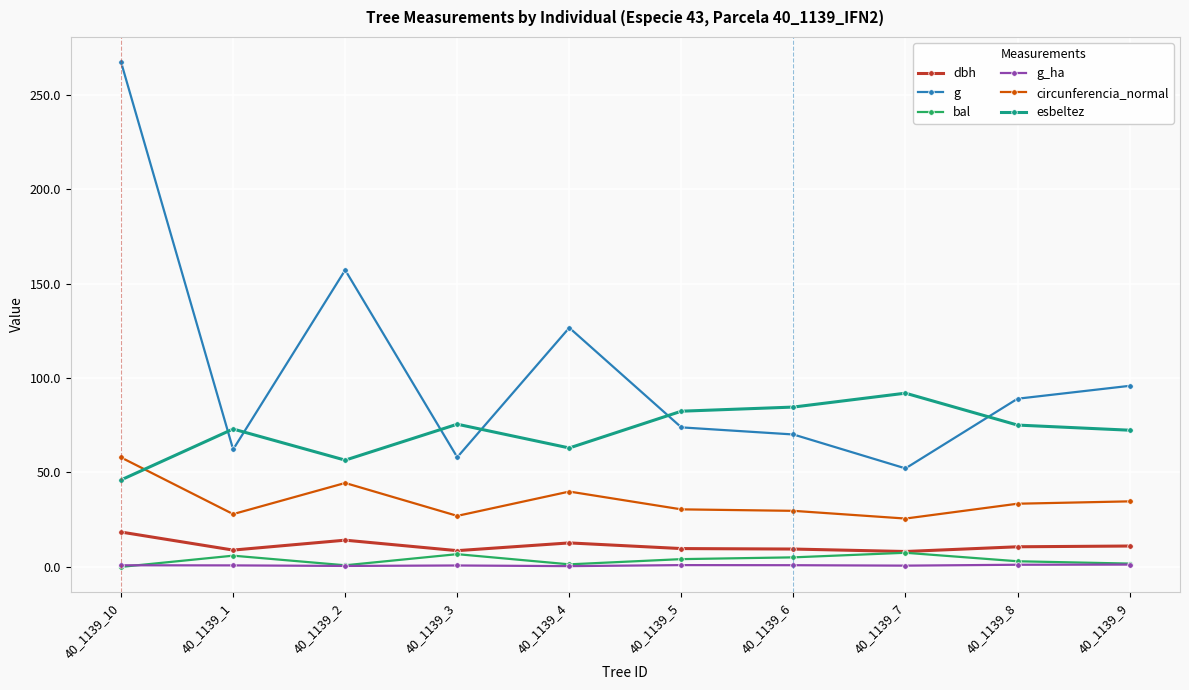

Is the value of dbh at 40_1139_6 greater than the value of g_ha at 40_1139_7?

Yes